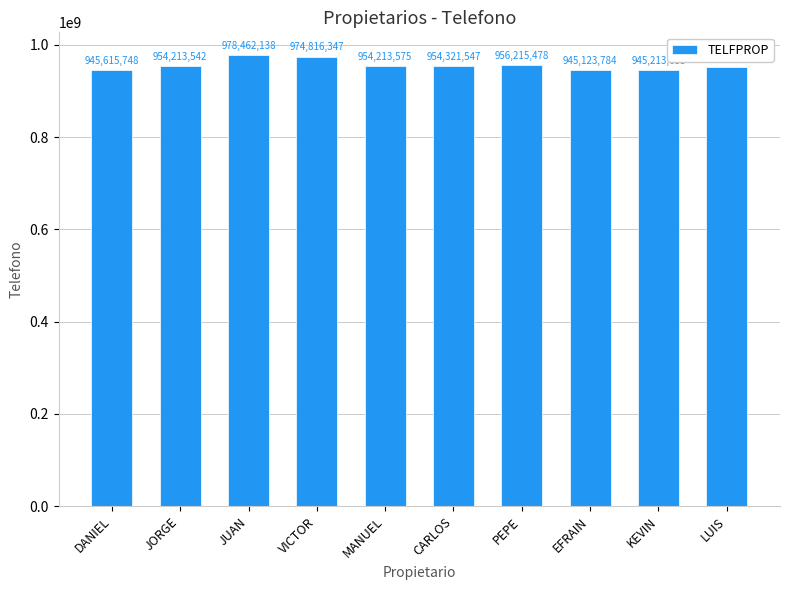

What is the ratio of the value at DANIEL to the value at MANUEL?

1.0